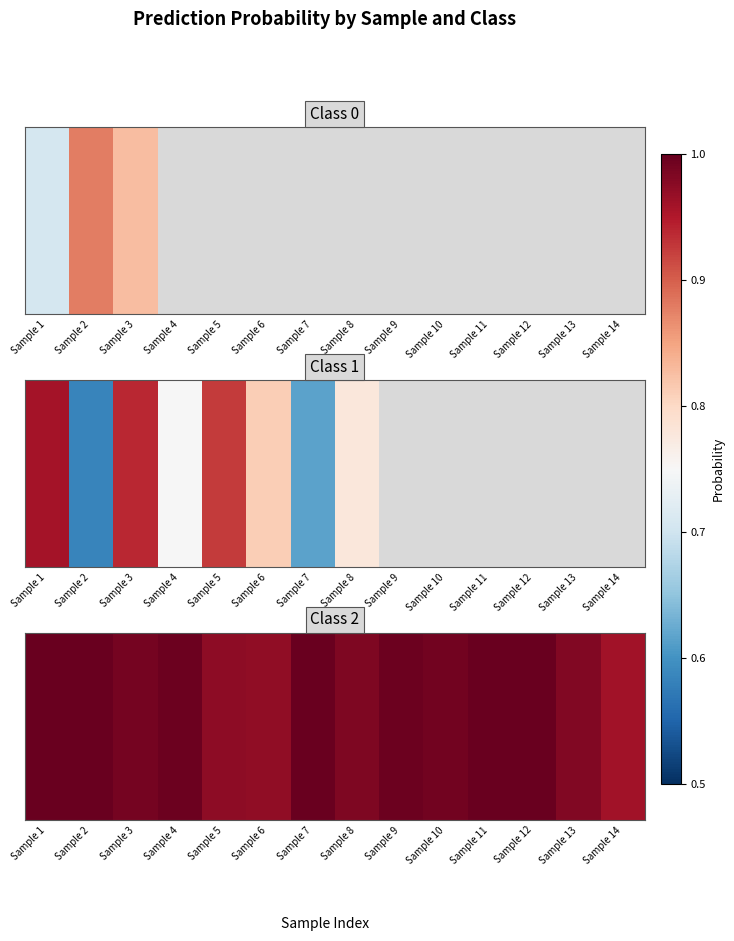

Rank the categories by value from highest to lowest.

Sample 2, Sample 7, Sample 1, Sample 12, Sample 11, Sample 9, Sample 4, Sample 10, Sample 3, Sample 8, Sample 13, Sample 5, Sample 6, Sample 14